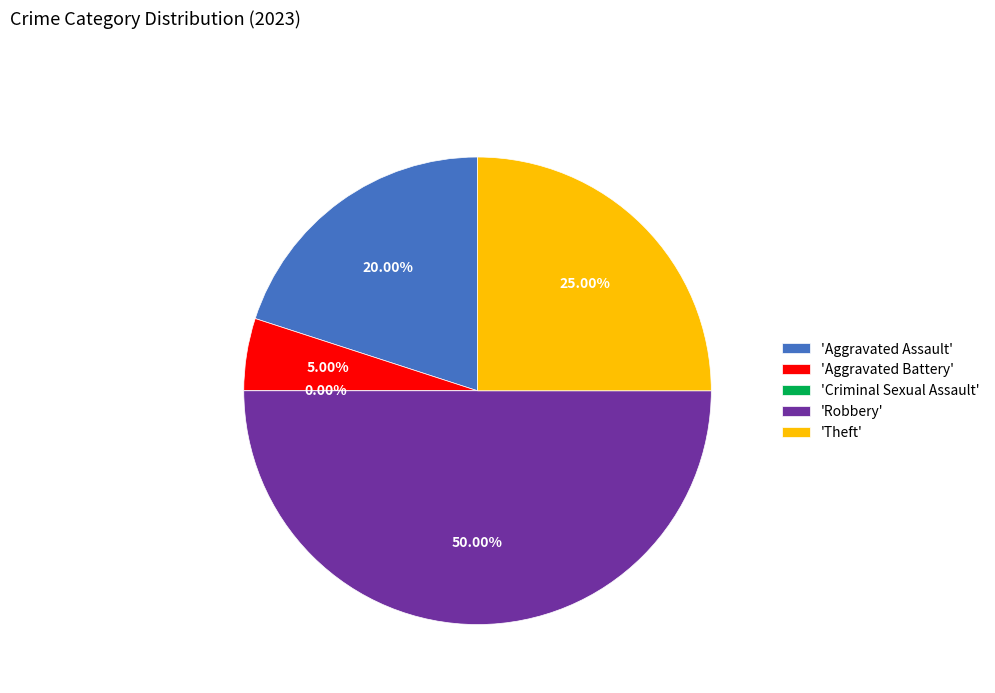

Rank the categories by value from highest to lowest.

Robbery, Theft, Aggravated Assault, Aggravated Battery, Criminal Sexual Assault